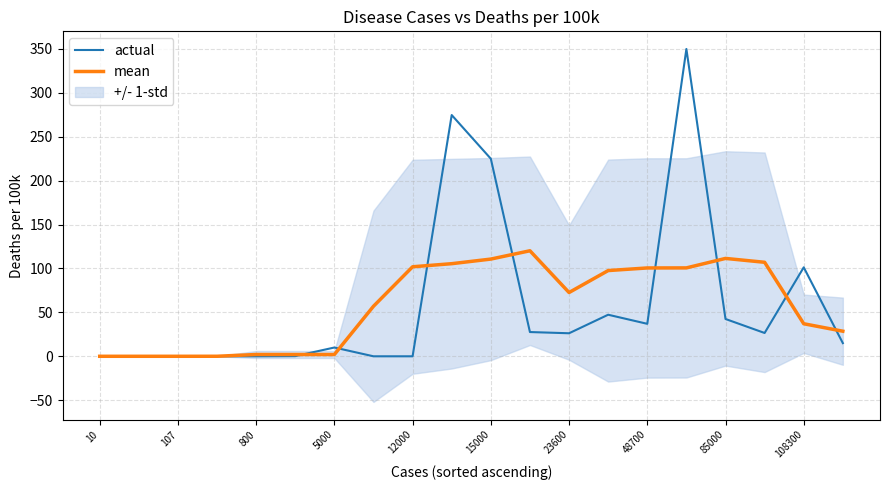

Is it true that mean equals 72.6 at 23600?

True